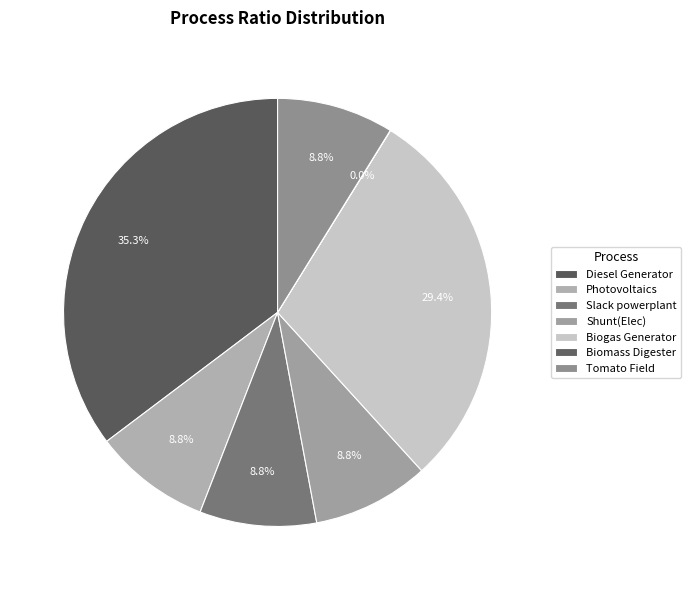

The Biogas Generator slice represents 39% of the pie. True or false?

False